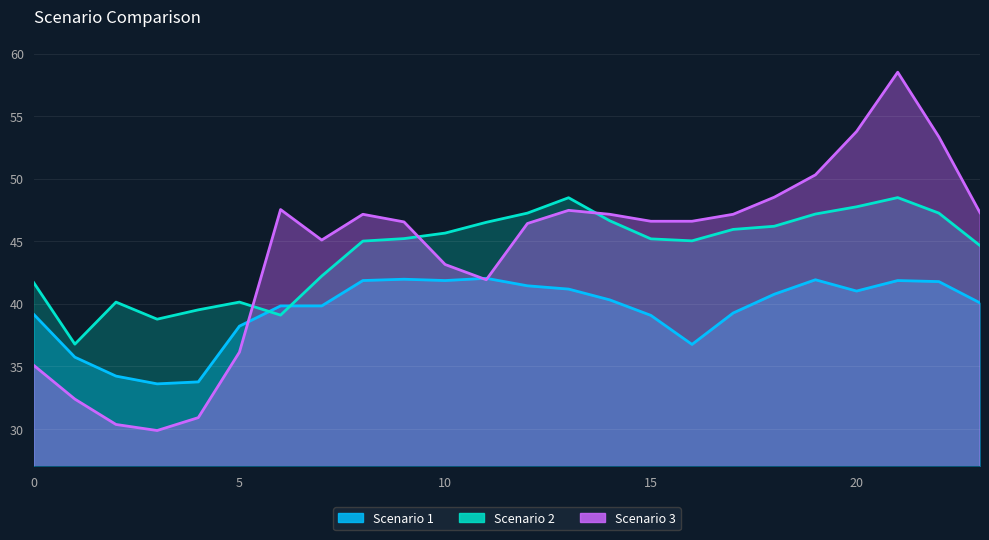

At which label does Scenario 2 first exceed 45?

8